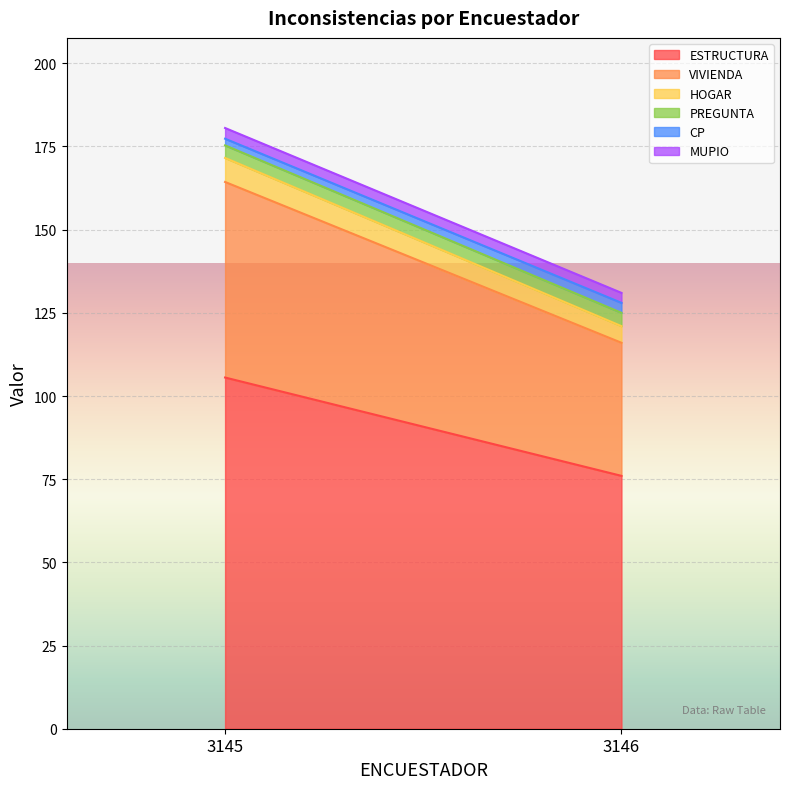

Which has a higher value, 3146 or 3146?

3146